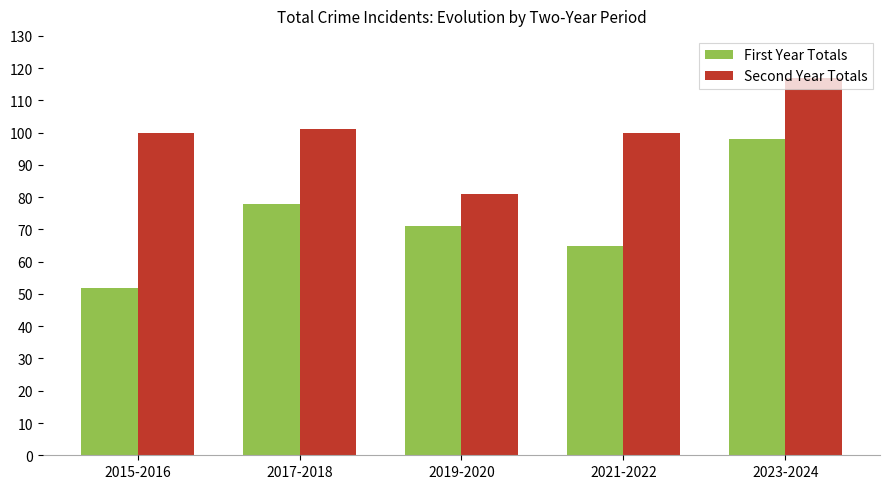

Which label corresponds to the smallest value in the chart?

2015-2016